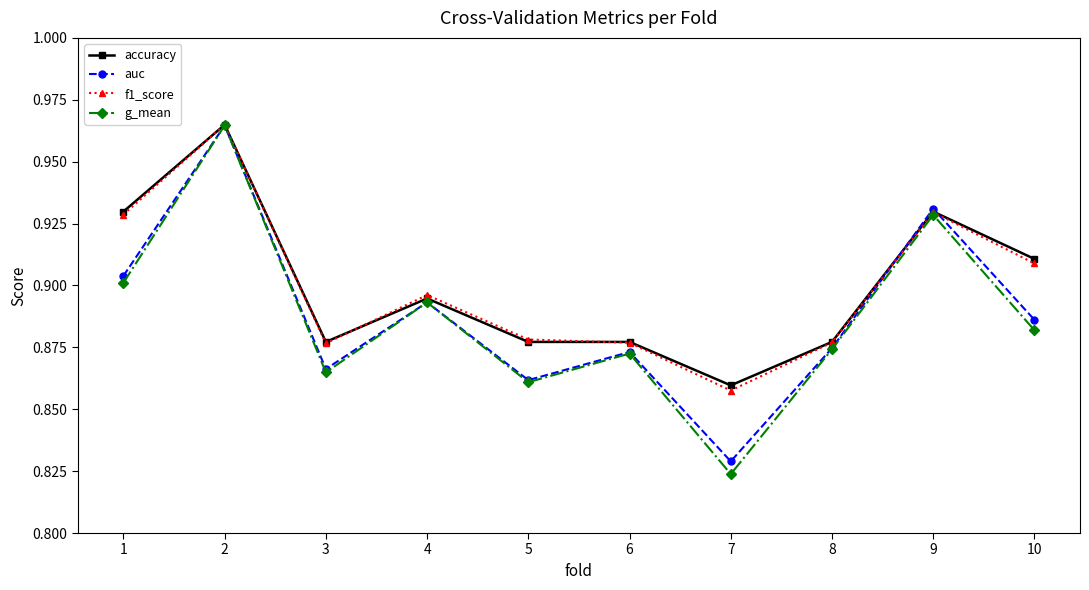

Which series has the widest spread of values?

g_mean